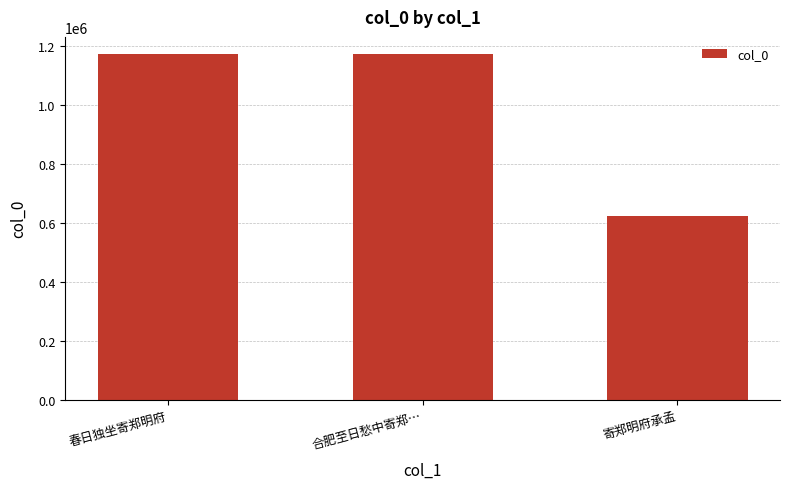

What is the difference between the maximum and minimum values?

549766